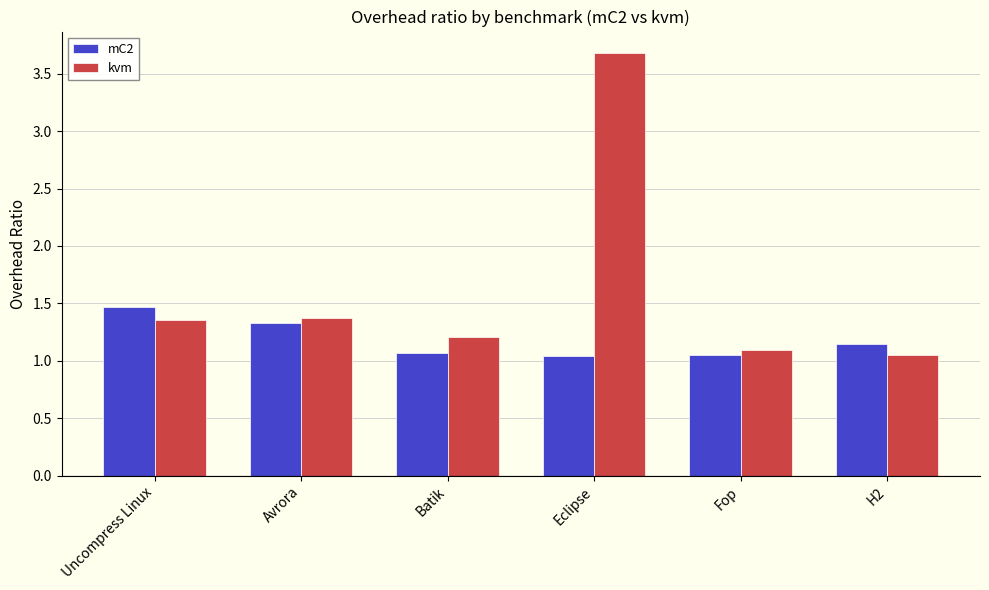

Count the number of categories in the chart.

6